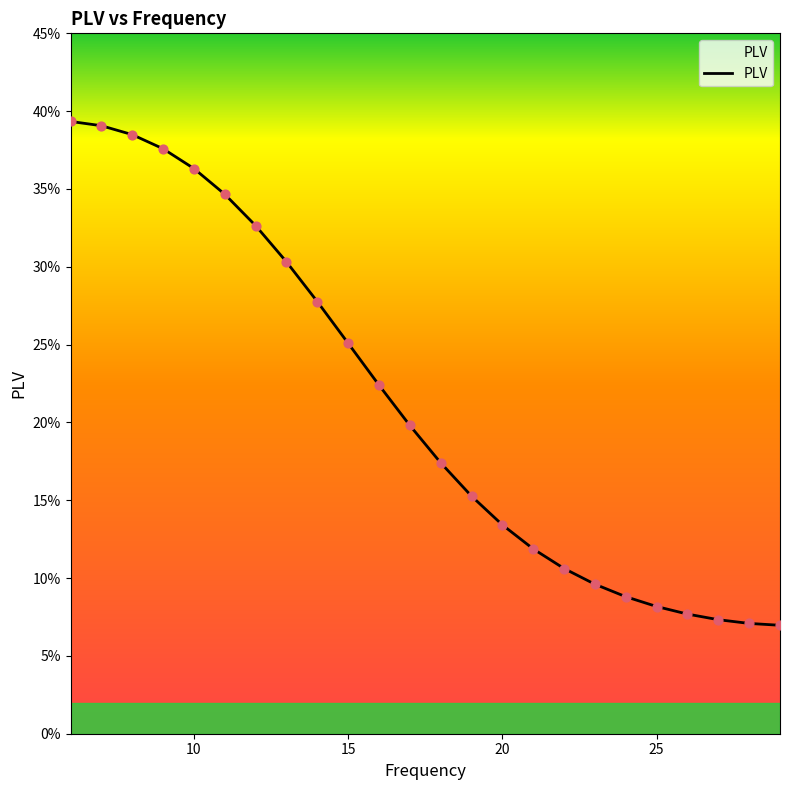

Does the chart have visible grid lines?

No